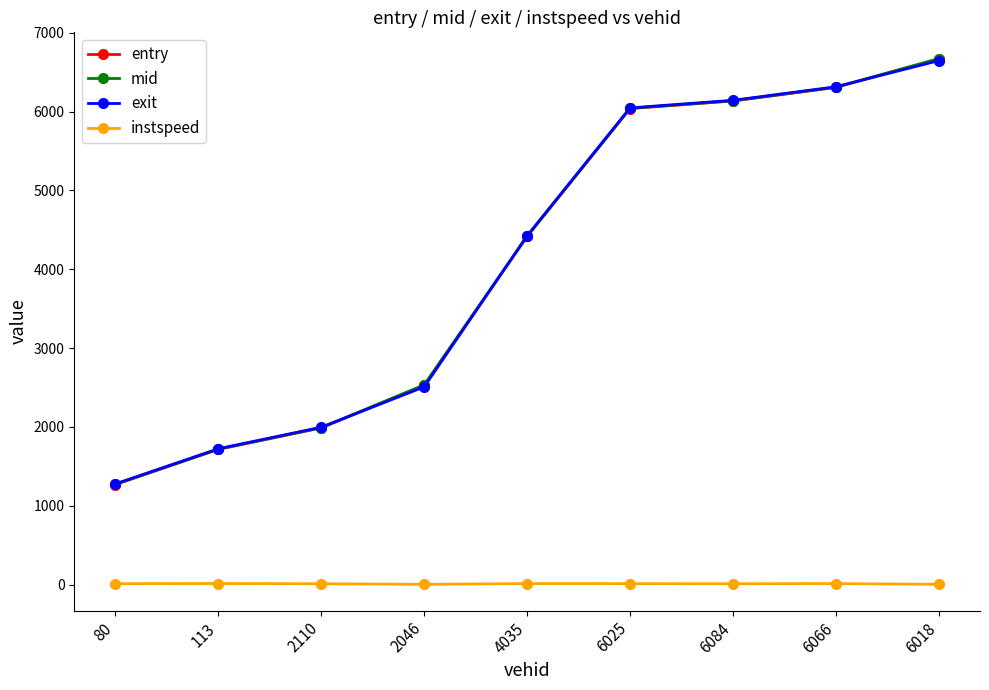

What is the label of the 2nd point from the right?

6066